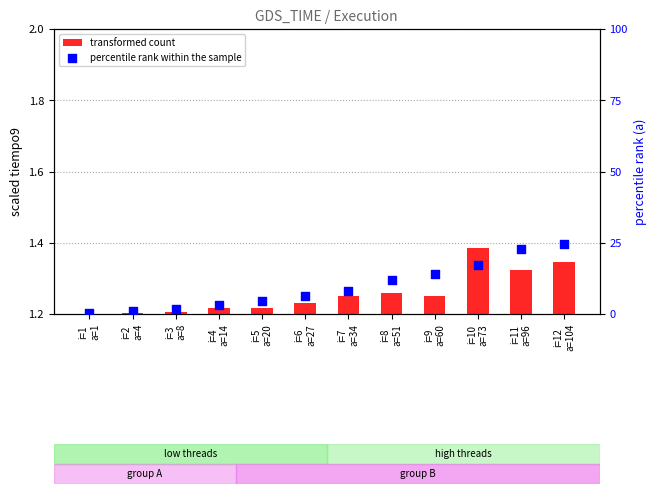

Which series contains the lowest Y value?

percentile rank within the sample